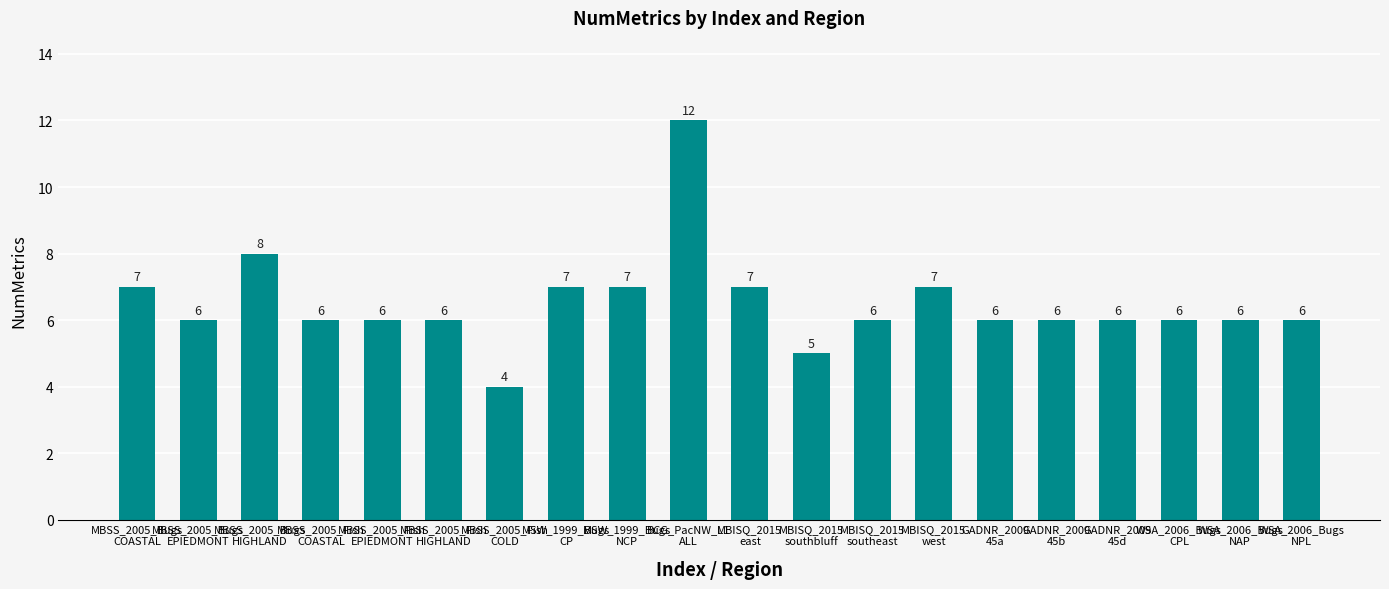

Reading left to right, transcribe all the data shown in this chart.

MBSS_2005_Bugs
COASTAL=7	MBSS_2005_Bugs
EPIEDMONT=6	MBSS_2005_Bugs
HIGHLAND=8	MBSS_2005_Fish
COASTAL=6	MBSS_2005_Fish
EPIEDMONT=6	MBSS_2005_Fish
HIGHLAND=6	MBSS_2005_Fish
COLD=4	MSW_1999_Bugs
CP=7	MSW_1999_Bugs
NCP=7	BCG_PacNW_L1
ALL=12	MBISQ_2015
east=7	MBISQ_2015
southbluff=5	MBISQ_2015
southeast=6	MBISQ_2015
west=7	GADNR_2009
45a=6	GADNR_2009
45b=6	GADNR_2009
45d=6	WSA_2006_Bugs
CPL=6	WSA_2006_Bugs
NAP=6	WSA_2006_Bugs
NPL=6